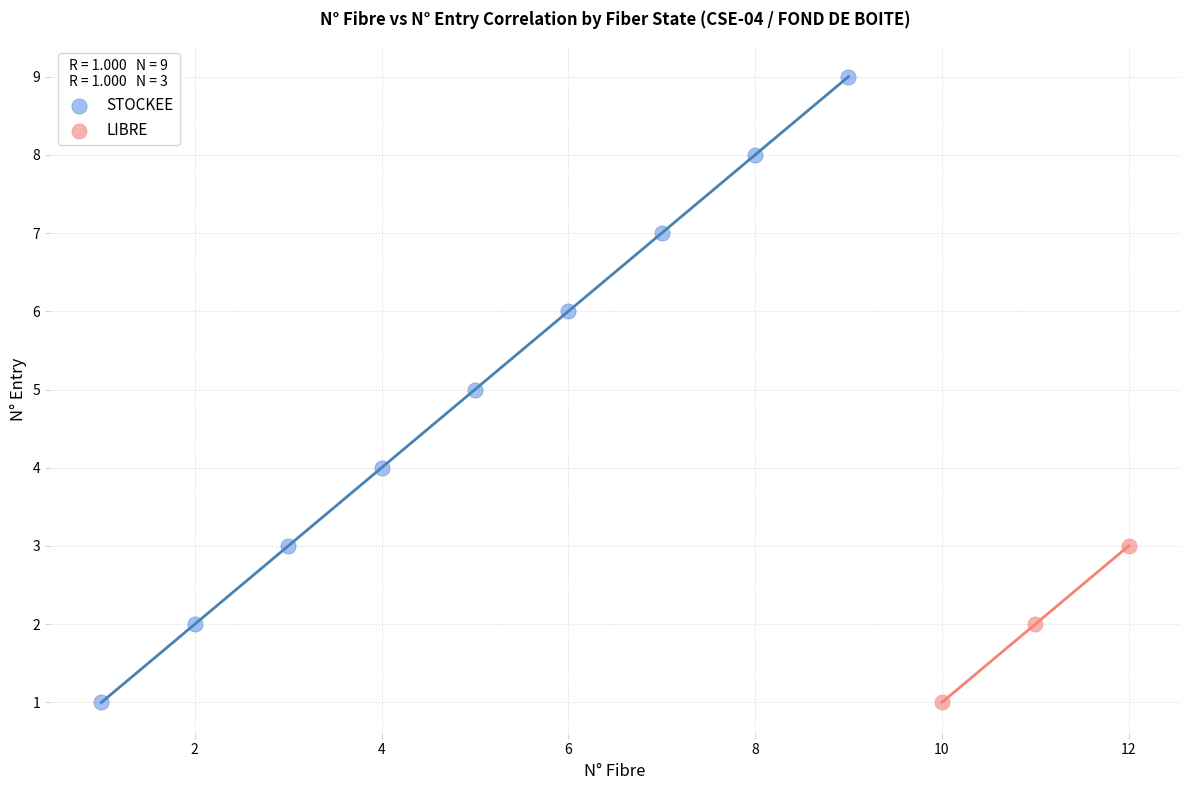

Which series reaches the maximum Y coordinate?

STOCKEE